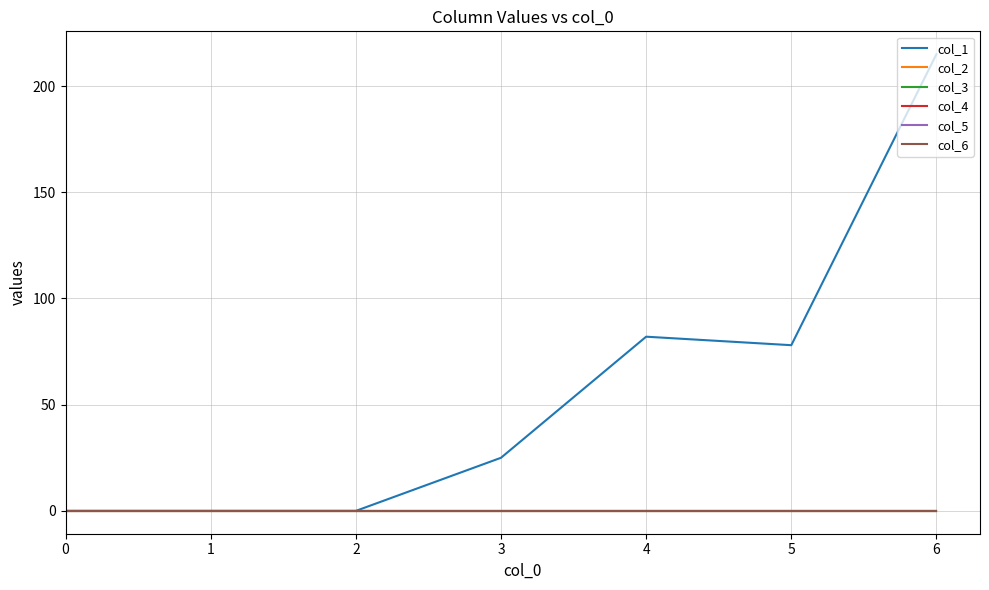

True or false: col_5 and col_3 cross at least once.

False